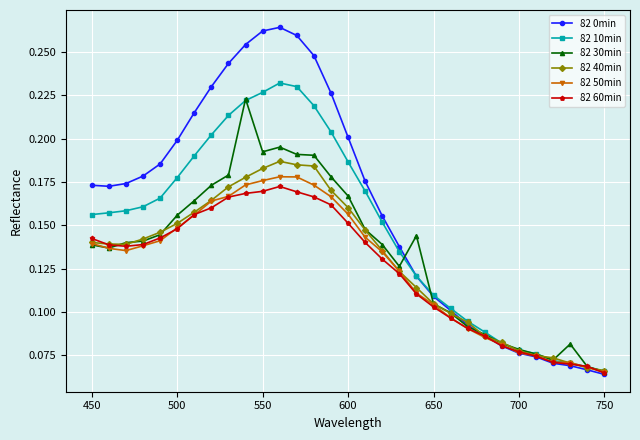

How many categories are shown in the chart?

31